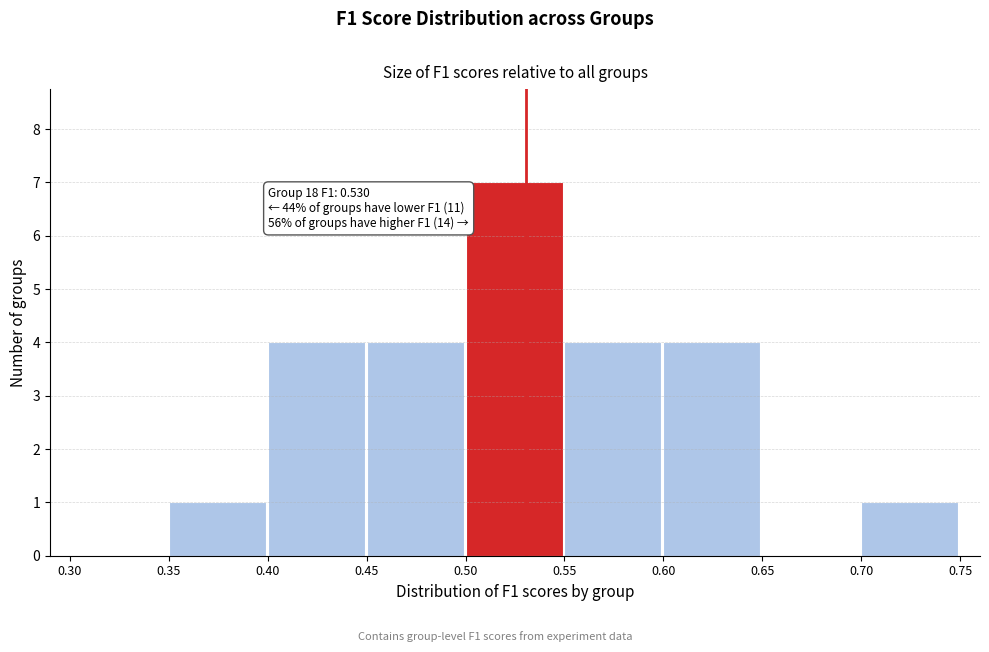

Which range on the x-axis has the tallest bar?

0.50 to 0.55